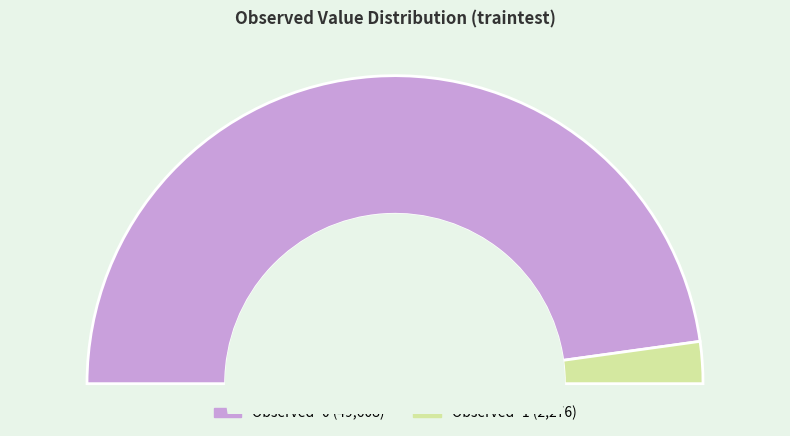

Is there any slice that represents more than half of the pie?

Yes